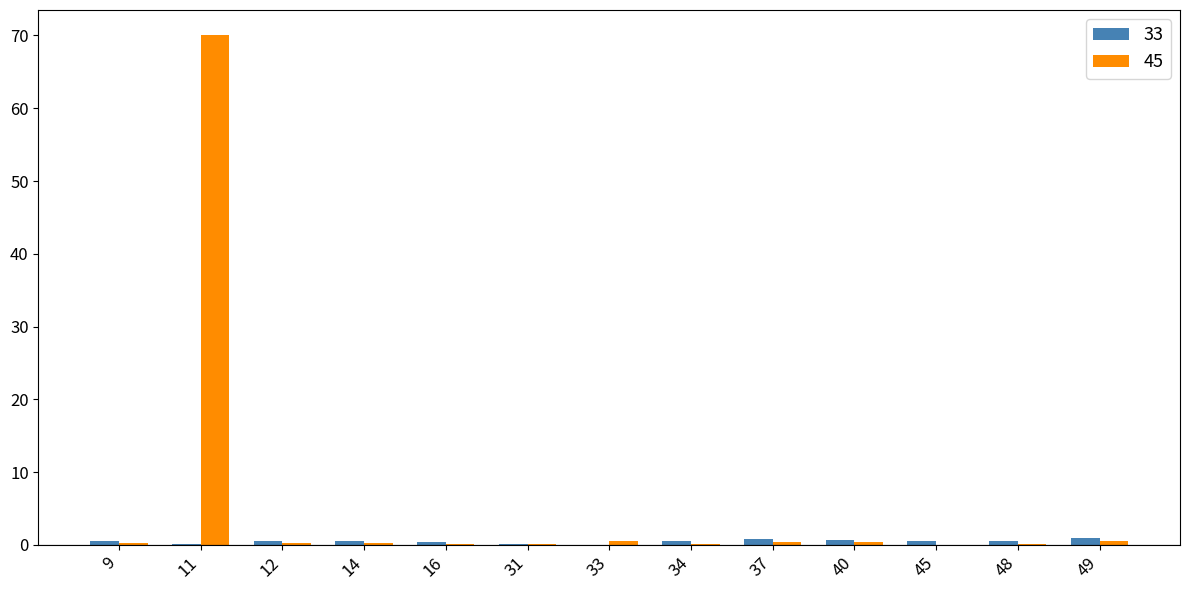

Which series has the largest total across all categories?

45